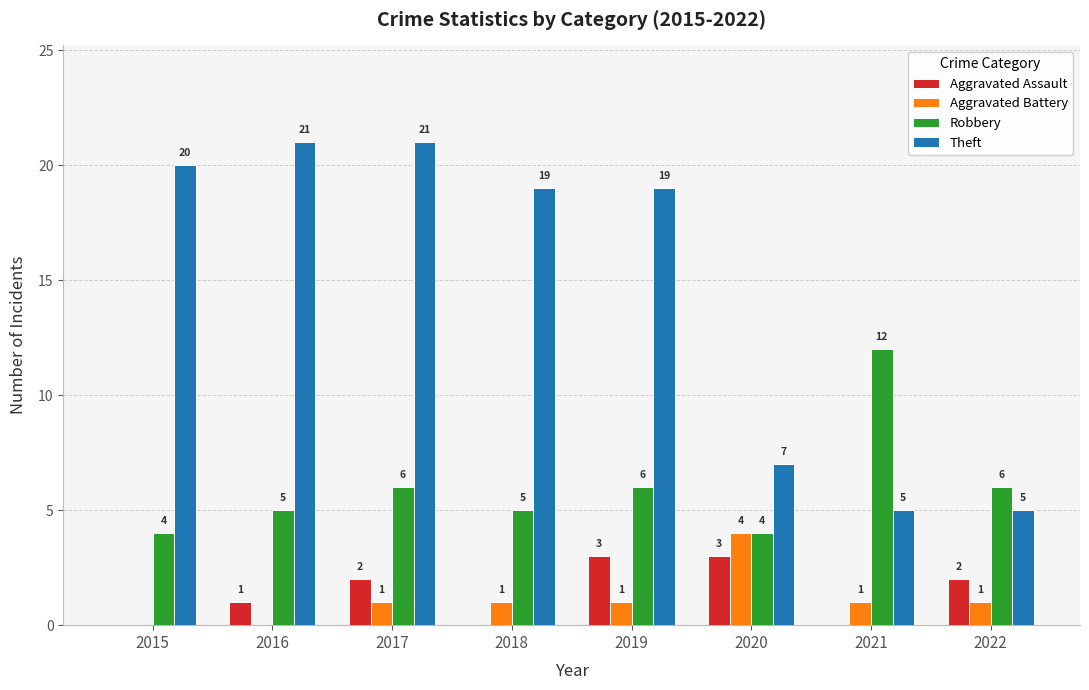

Reading left to right, transcribe all the data shown in this chart.

Aggravated Assault: 0	1	2	0	3	3	0	2
Aggravated Battery: 0	0	1	1	1	4	1	1
Robbery: 4	5	6	5	6	4	12	6
Theft: 20	21	21	19	19	7	5	5